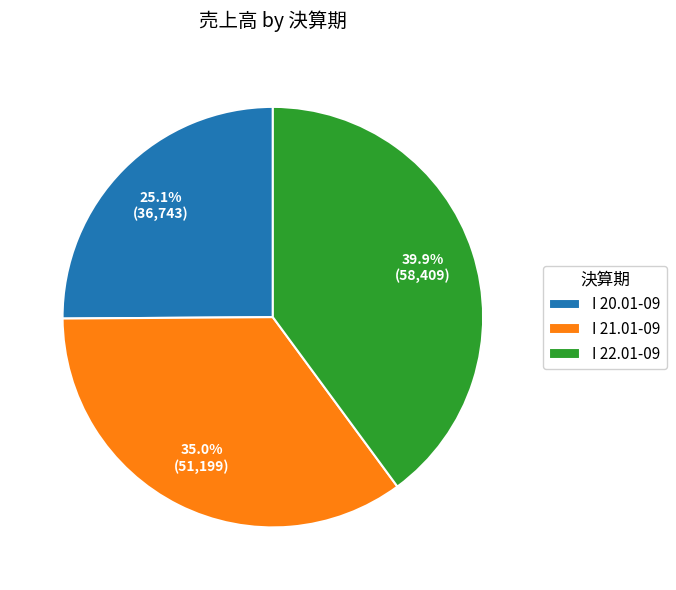

Does I 22.01-09 represent more than half of the total?

No